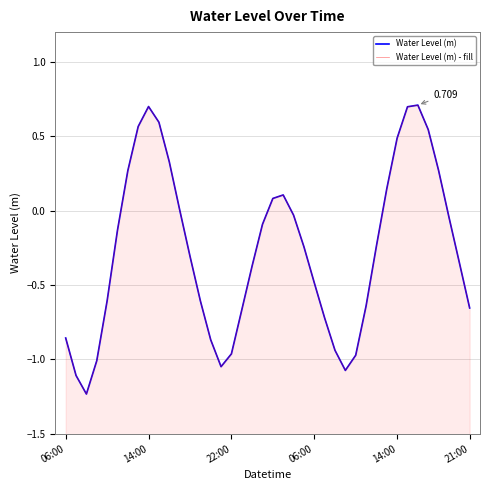

Which has a higher value, 12 or 18?

12